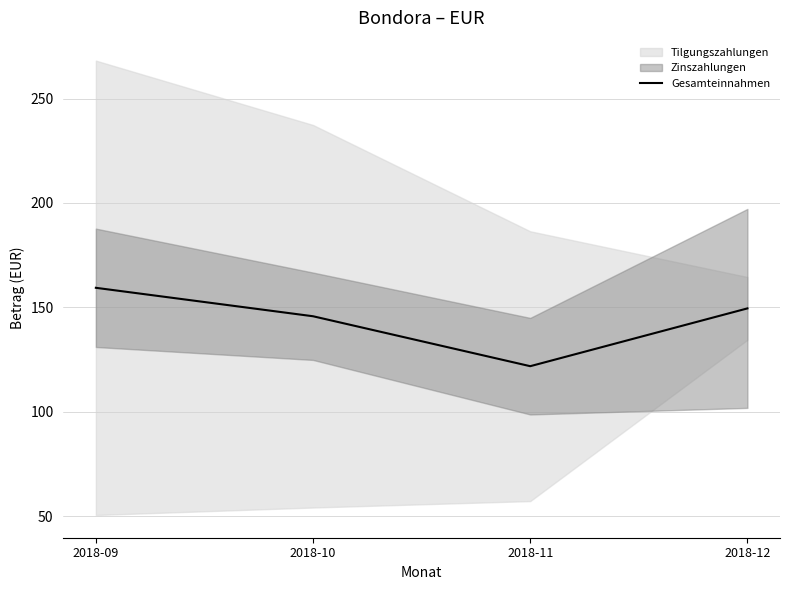

How many data points are above 149?

2